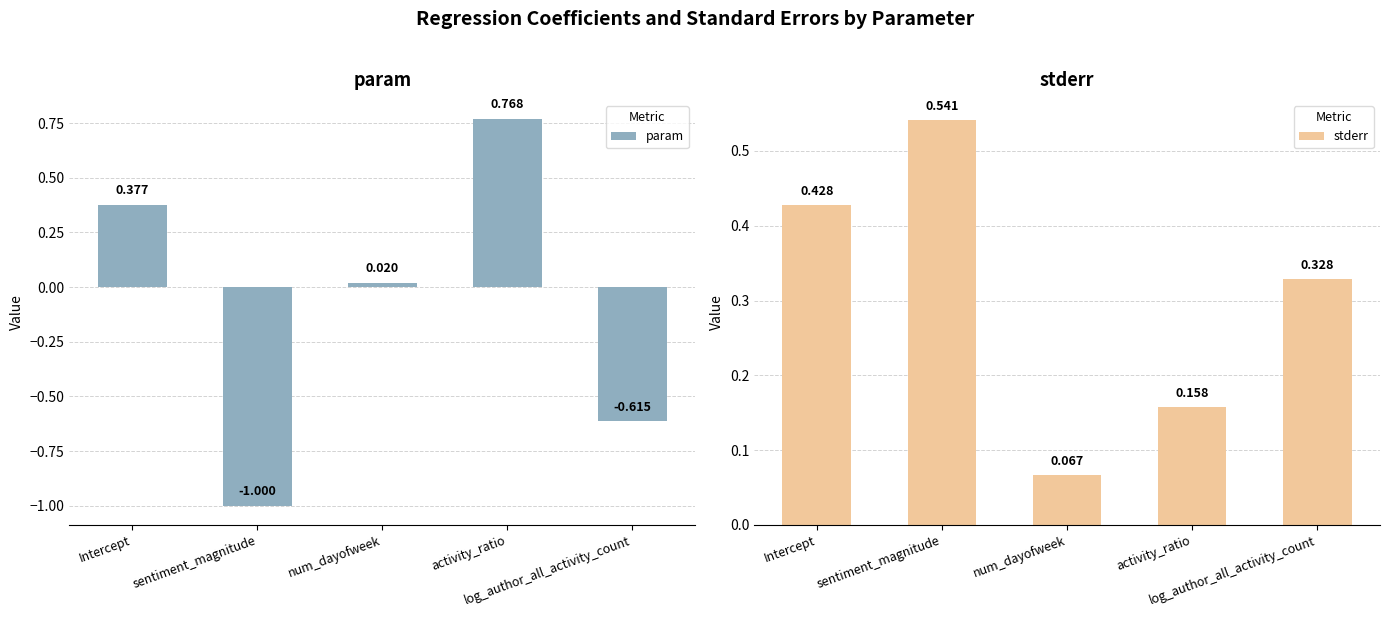

Reading left to right, transcribe all the data shown in this chart.

param: 0.4	-1.0	0.0	0.8	-0.6
stderr: 0.4	0.5	0.1	0.2	0.3